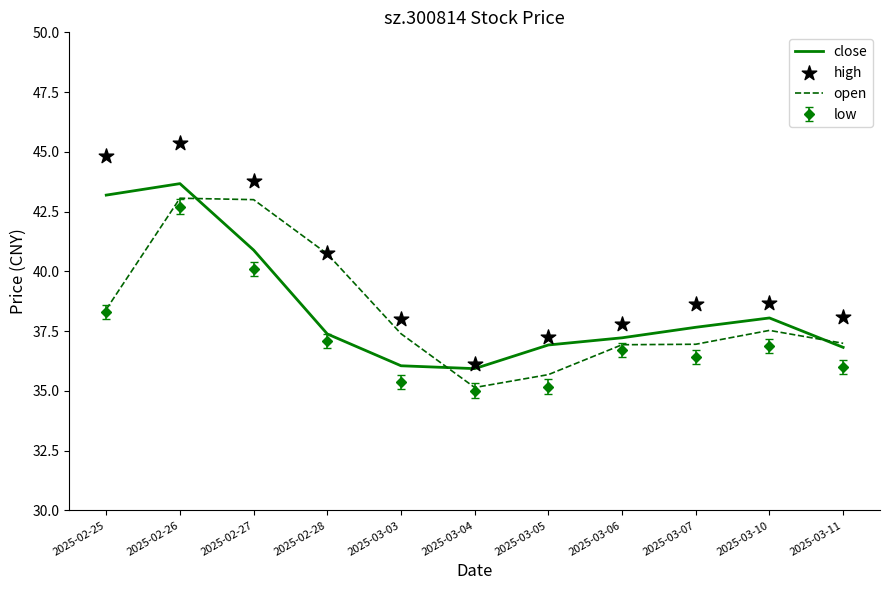

Is the value of high at 2025-03-06 greater than the value of open at 2025-02-25?

No